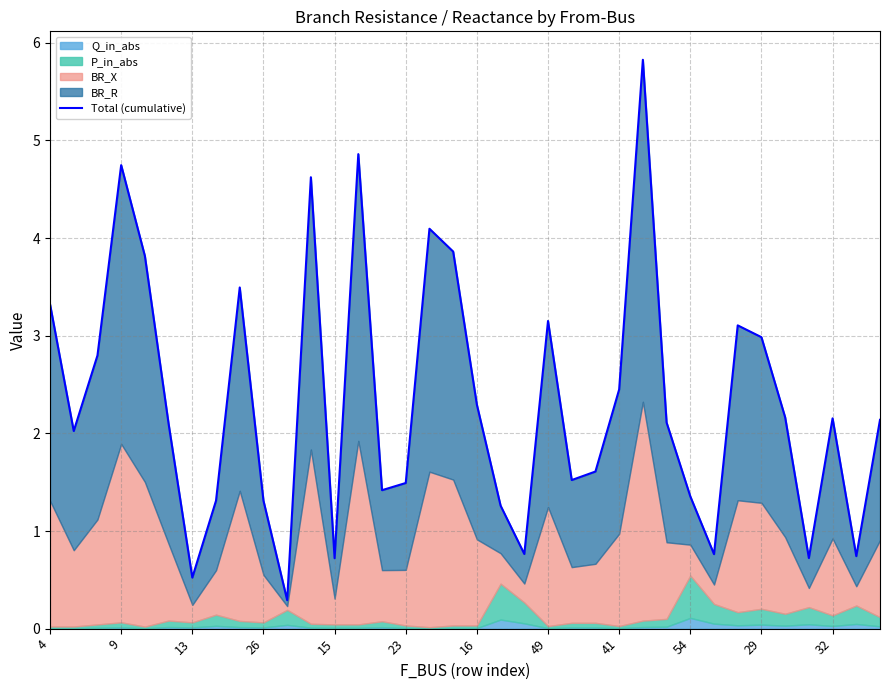

What is the smallest value displayed?

0.3